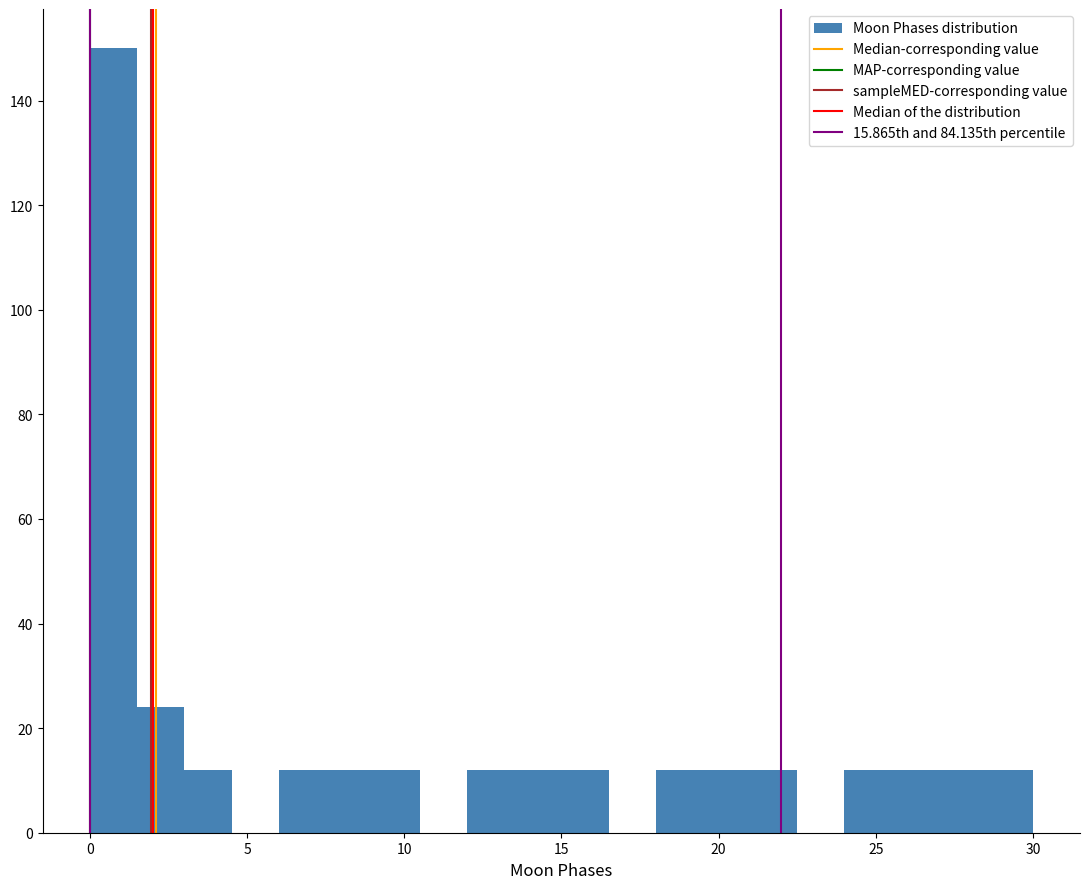

Read against the x-axis, roughly where is the centre of the tallest bar?

1.0